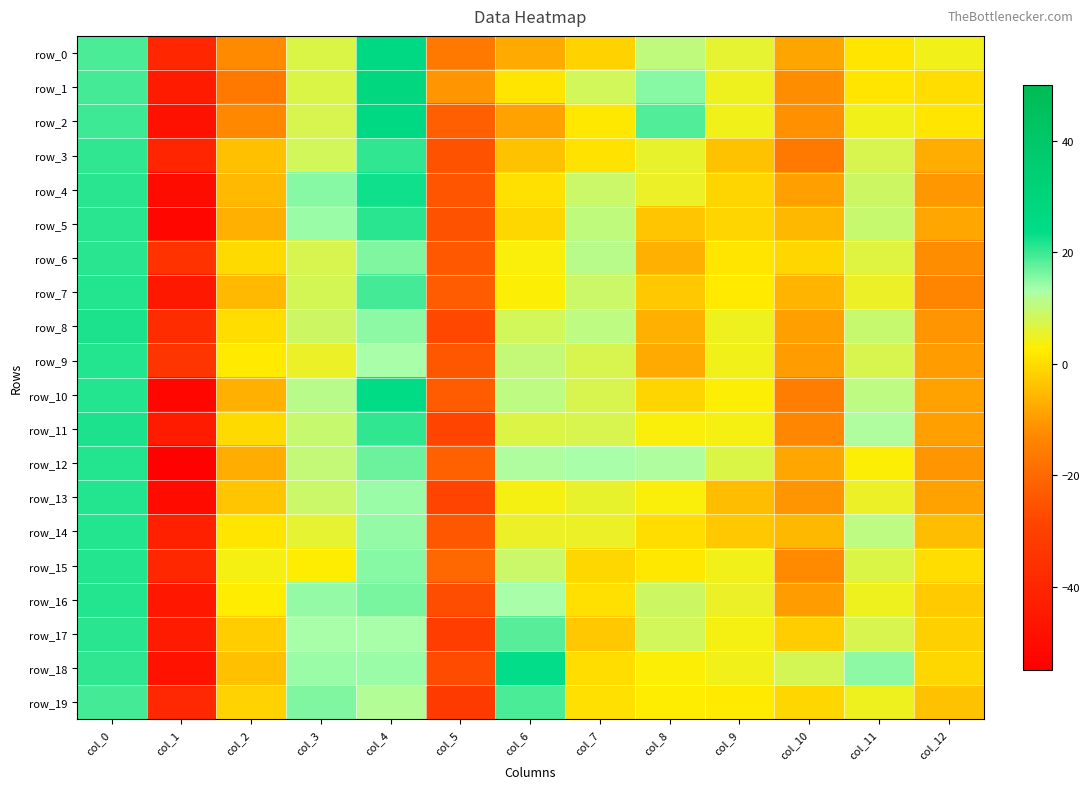

What is the sum of all row_11 values?

-9.1